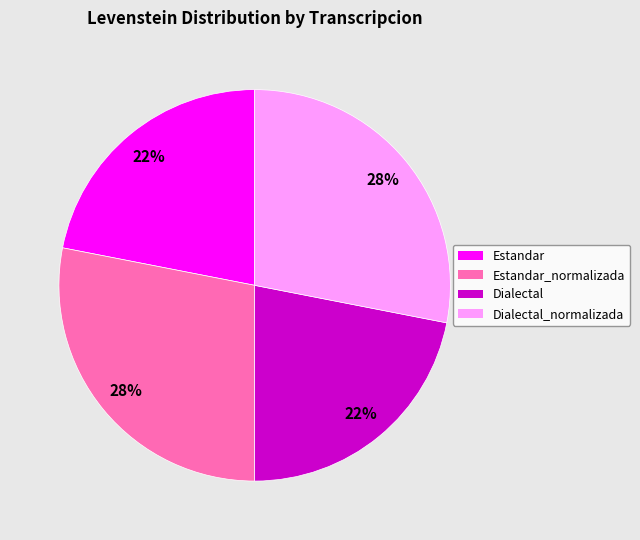

How many slices are in this pie chart?

4